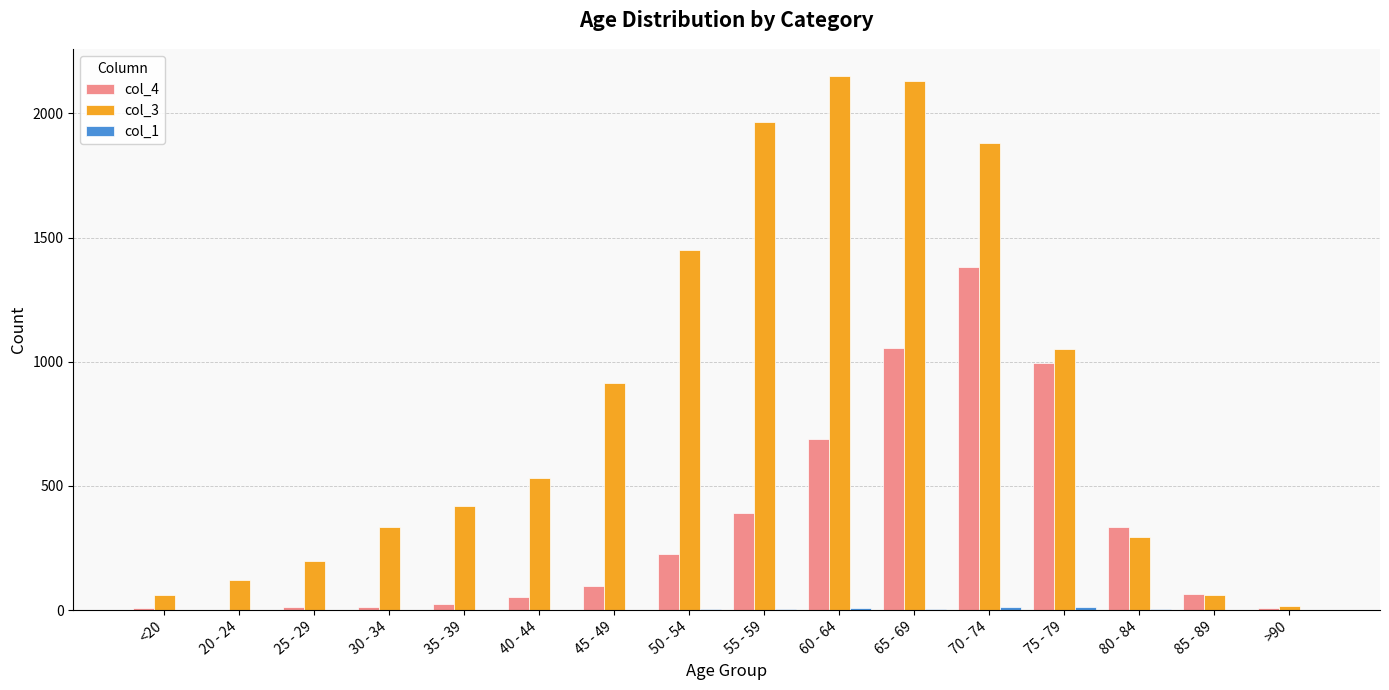

What is the greatest value displayed?

2151